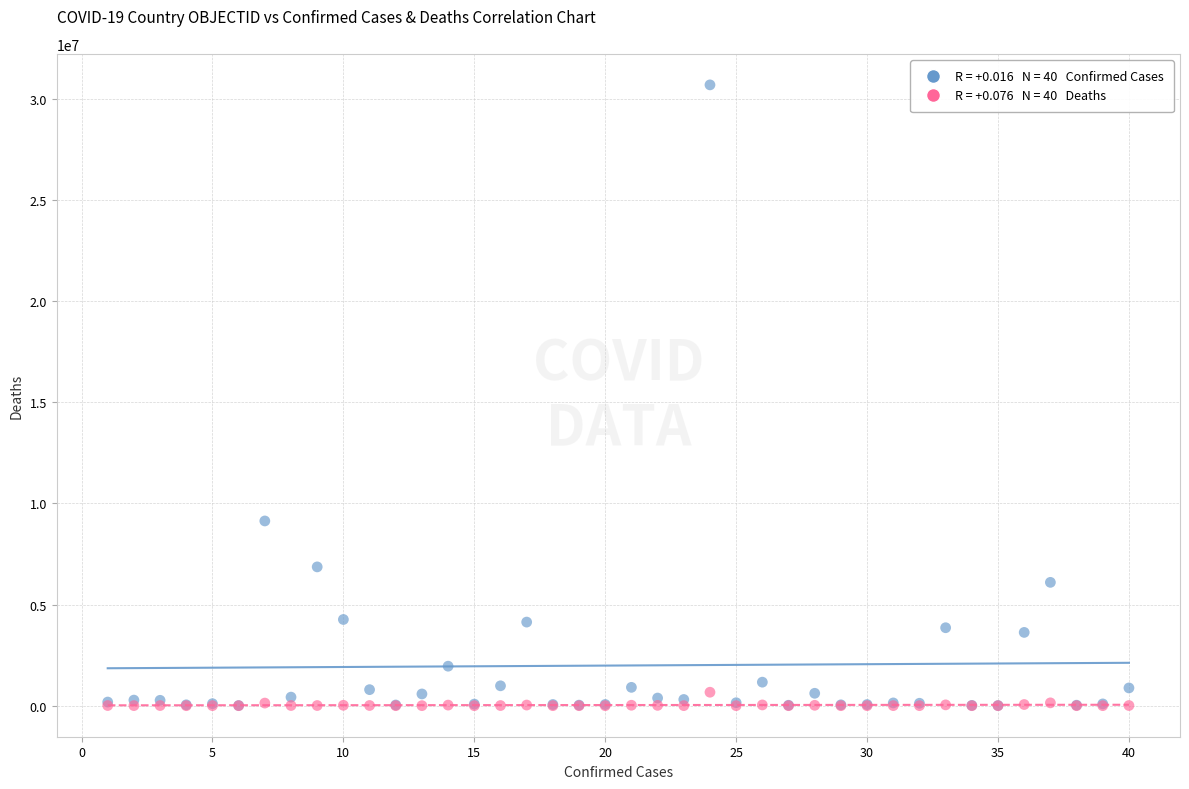

Across all series, what Y value is closest to 15350960?

9135308